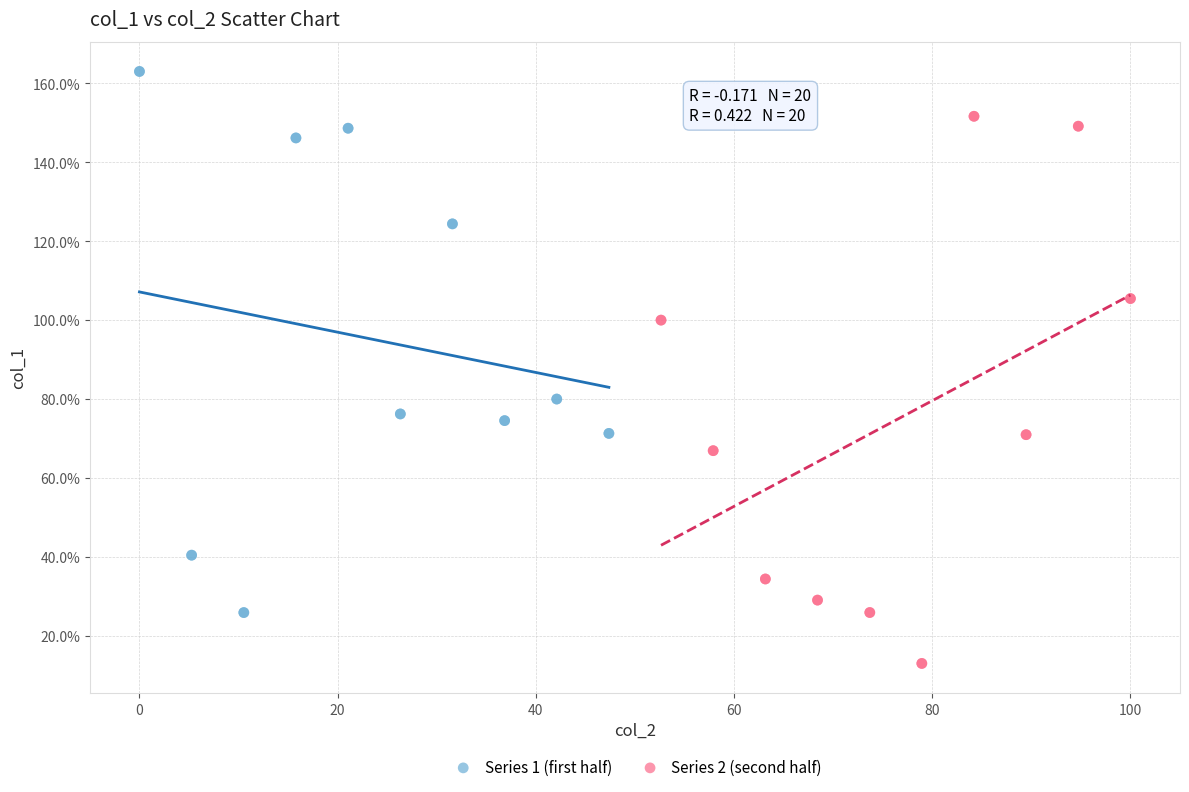

Which series contains the highest Y value?

Series 1 (first half)